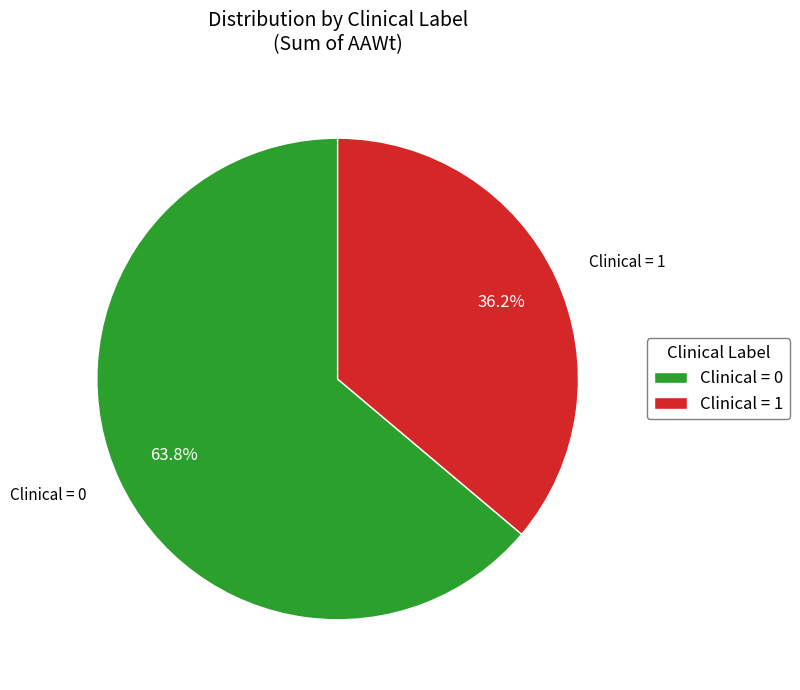

Is there any slice that represents more than half of the pie?

Yes